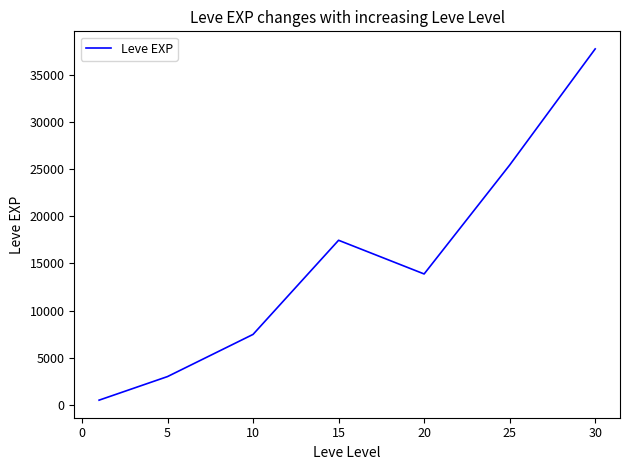

What is the sum of all values?

105440.2